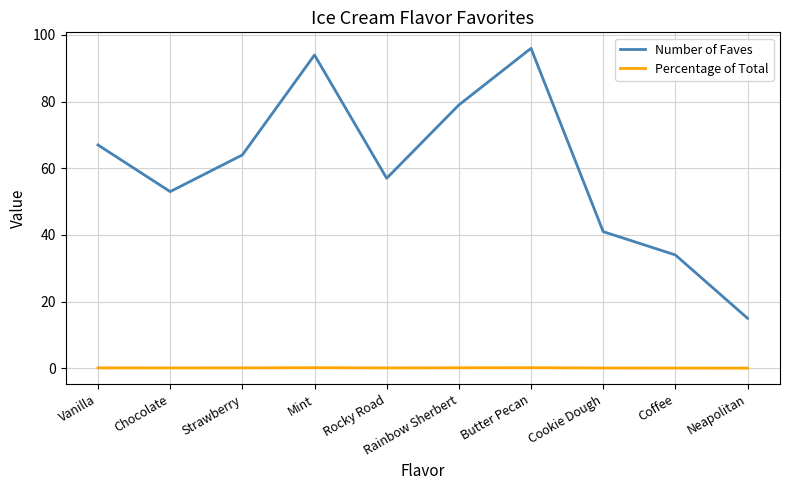

What is the sum of all Percentage of Total values?

1.0